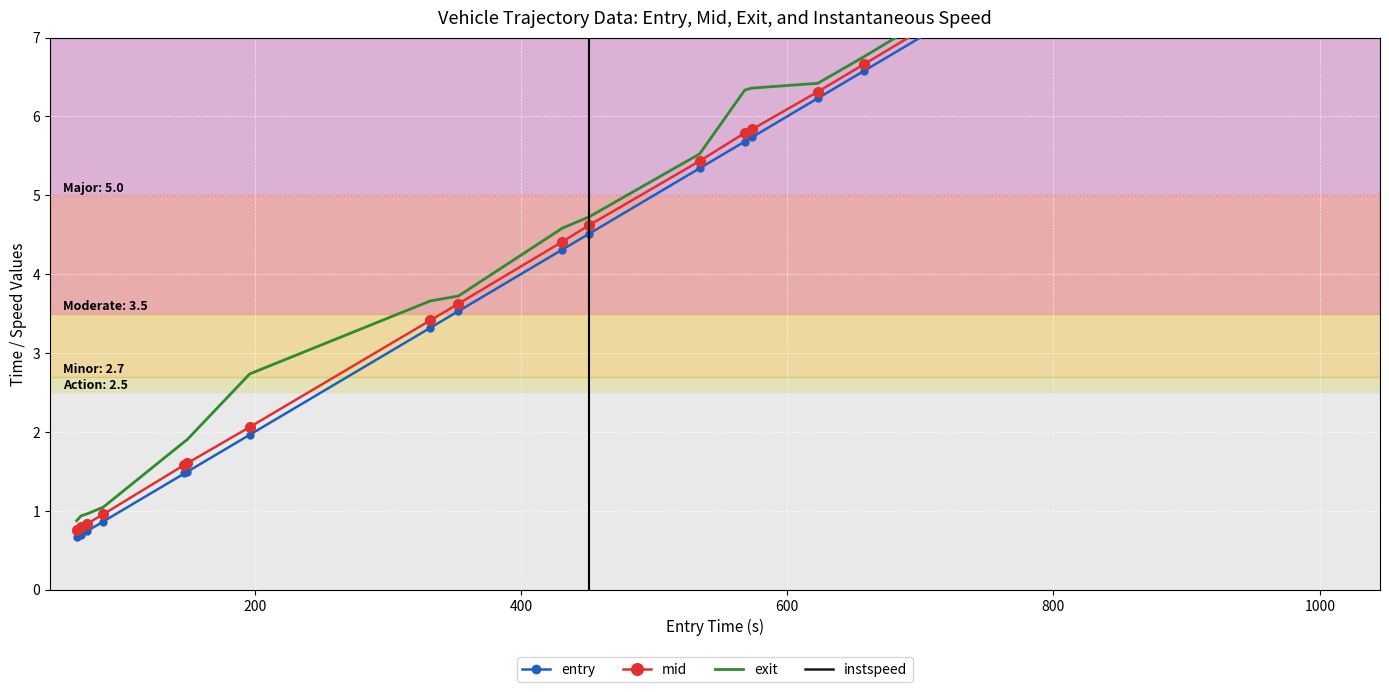

What is the average value of the mid series?

4.7